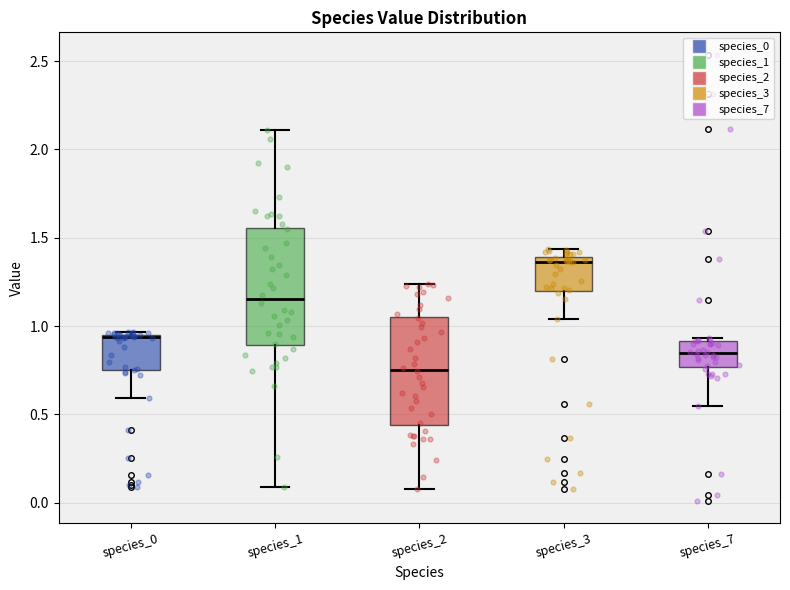

Where does the lower whisker of the box for species_7 end on the y-axis? The values are not printed on the chart, so give them approximately, as read against the axis.

0.55